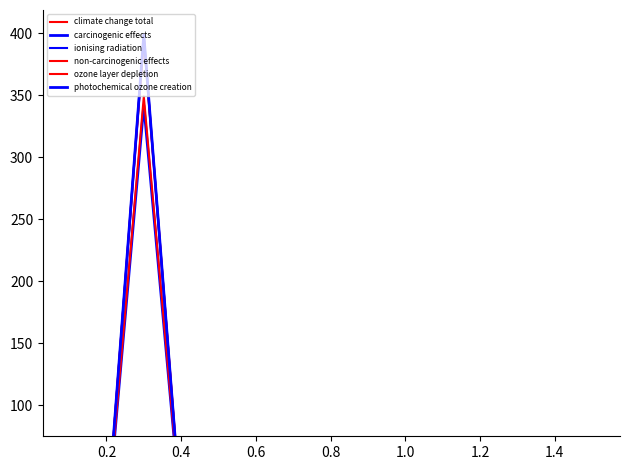

What is the difference between the highest and lowest values at 0.4?

3.0